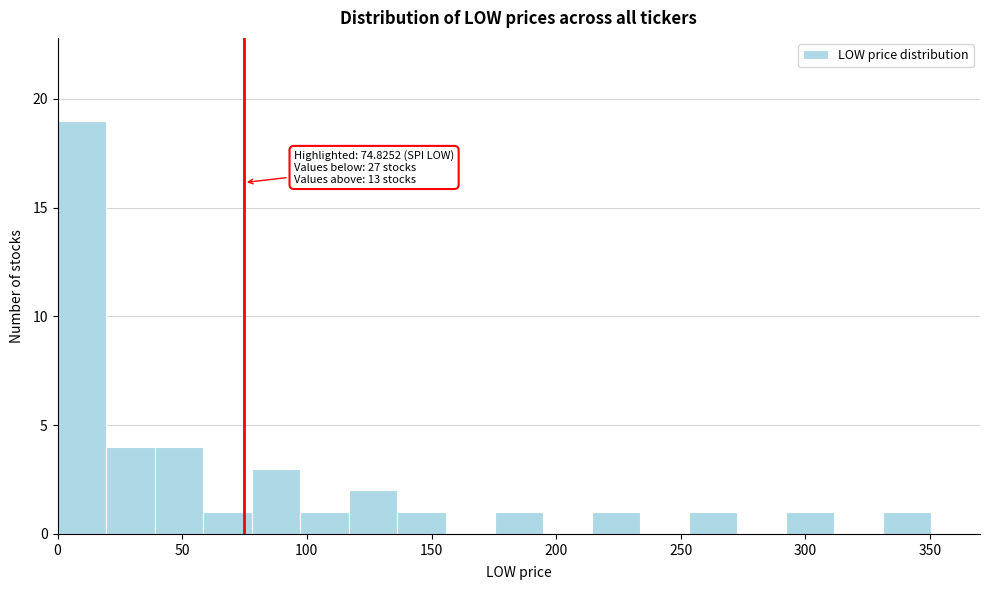

Around what value on the x-axis is the tallest bar? Give the approximate position of its centre, as read against the axis.

10